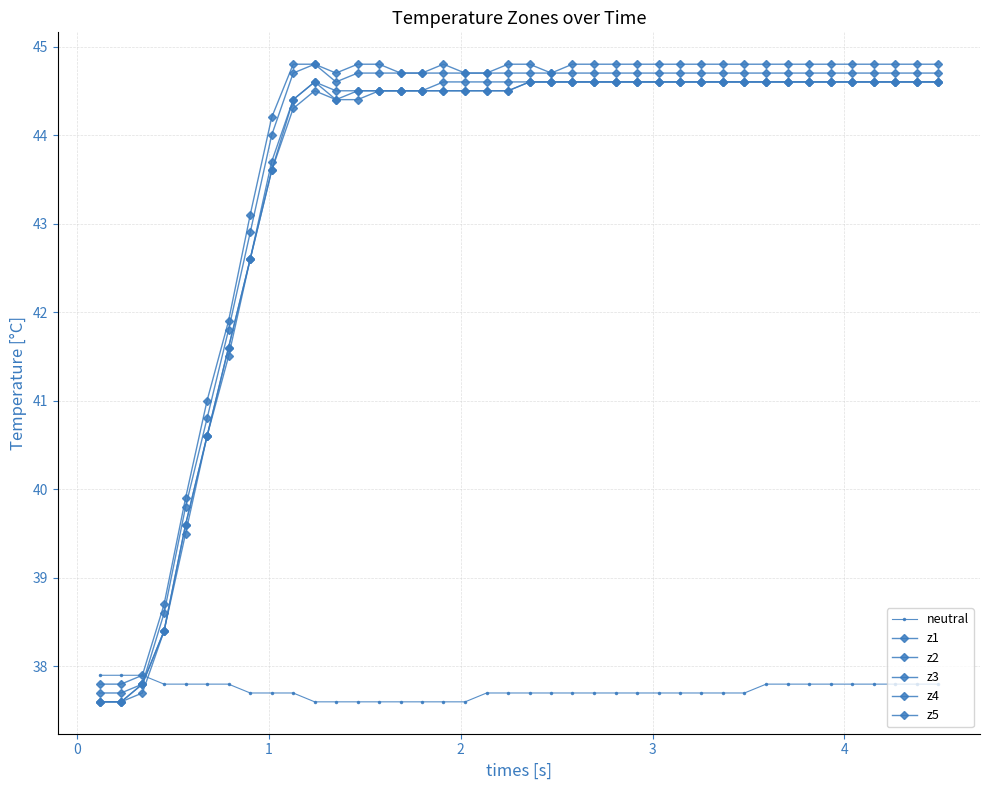

What is the sum of all z1 values?

1750.5